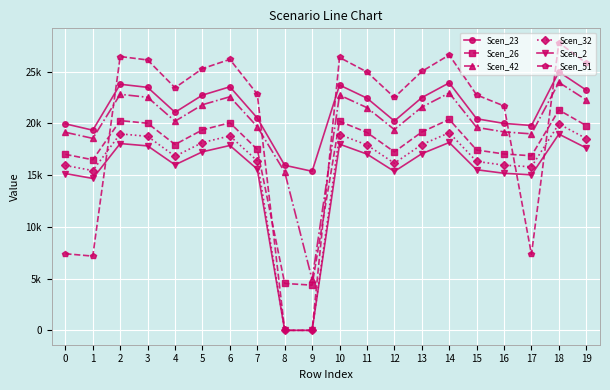

What is the difference between the Scen_42 values at 18 and 15?

4350.4